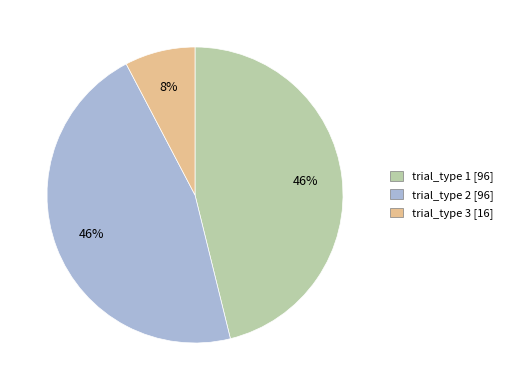

To the nearest percent, what is the average slice percentage?

33%